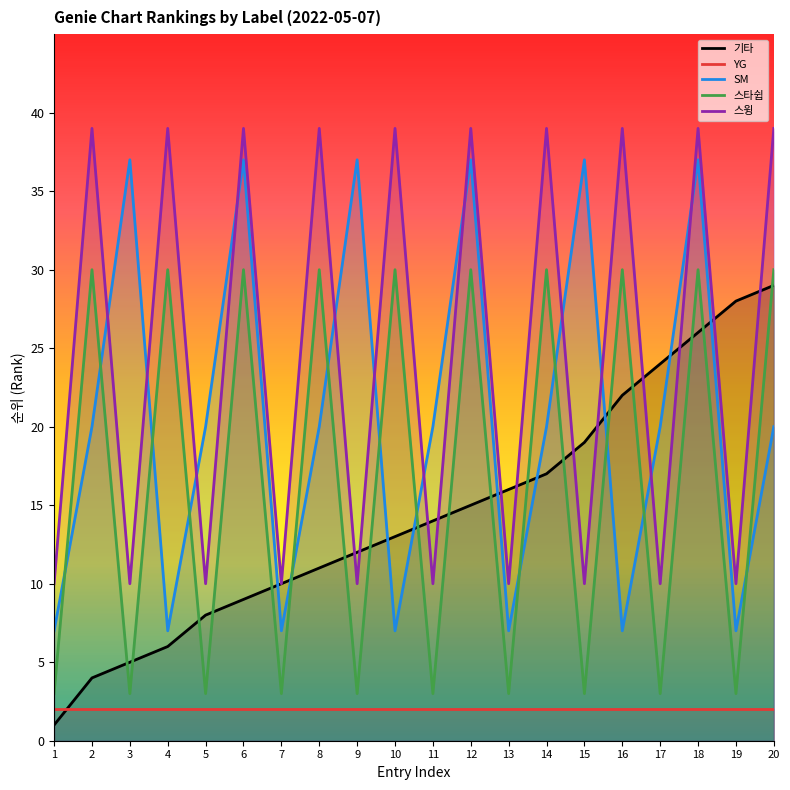

Between 17 and 8, which is larger?

17